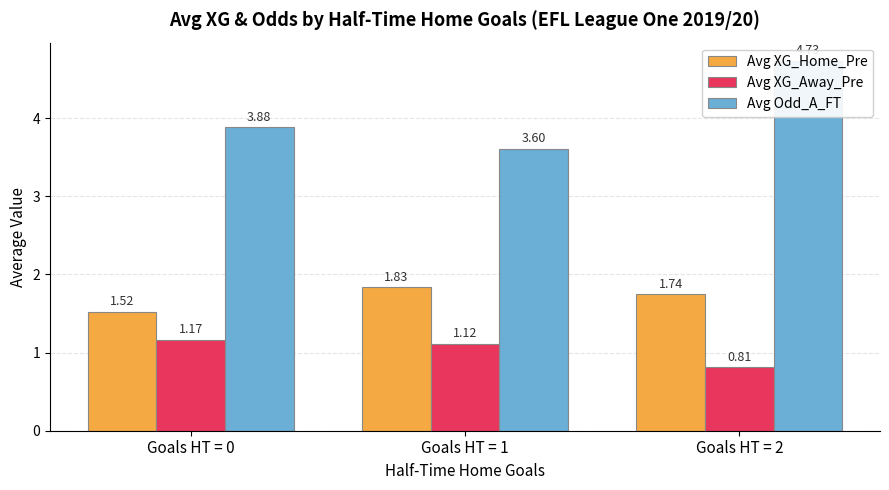

Does the chart contain stacked bars?

No